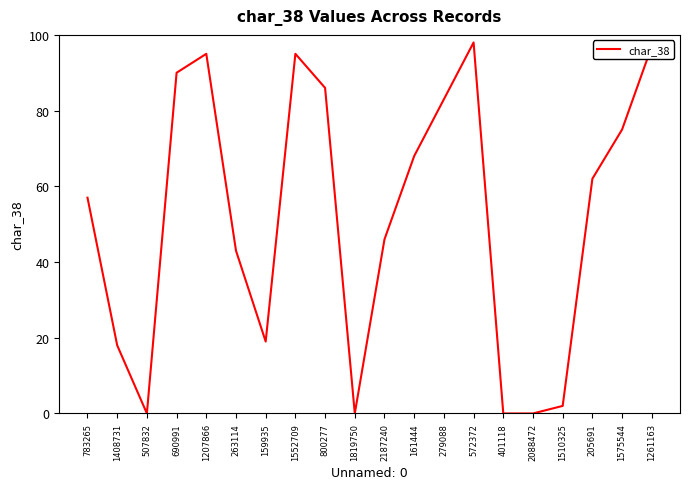

At which label is the value closest to 49?

2187240